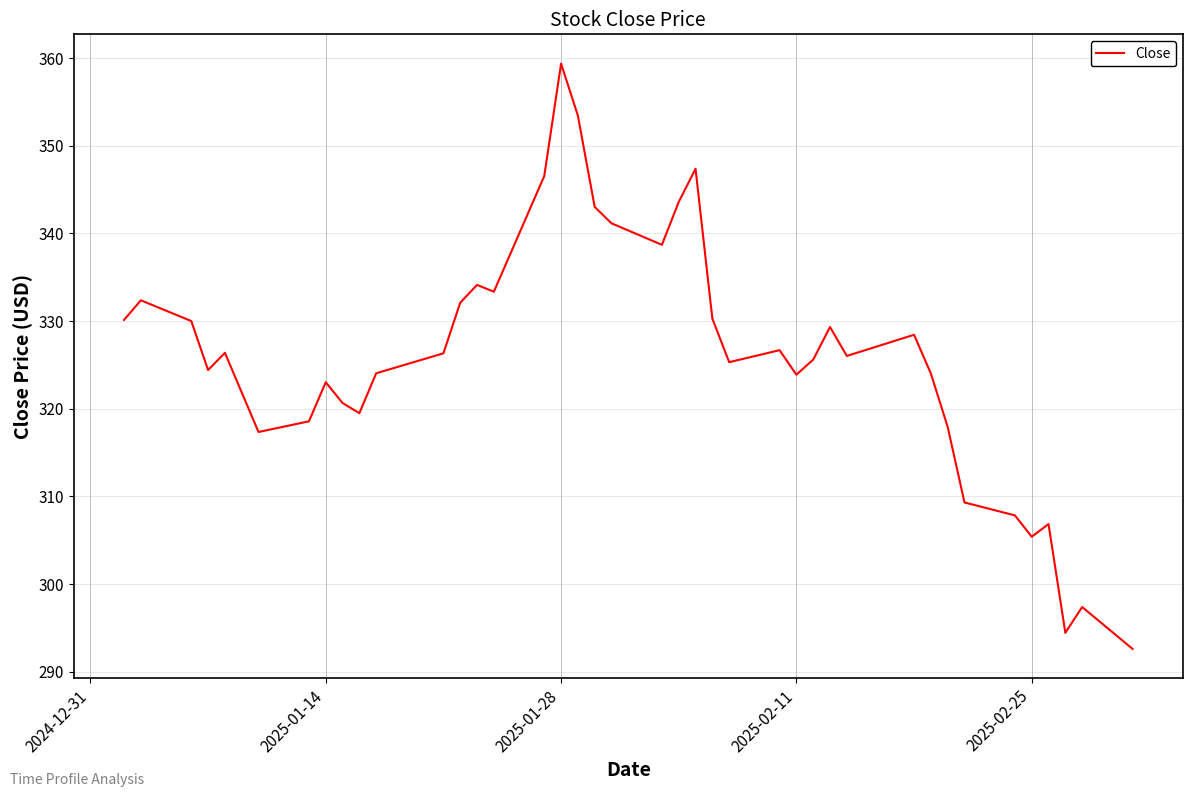

What is the greatest value displayed?

359.4